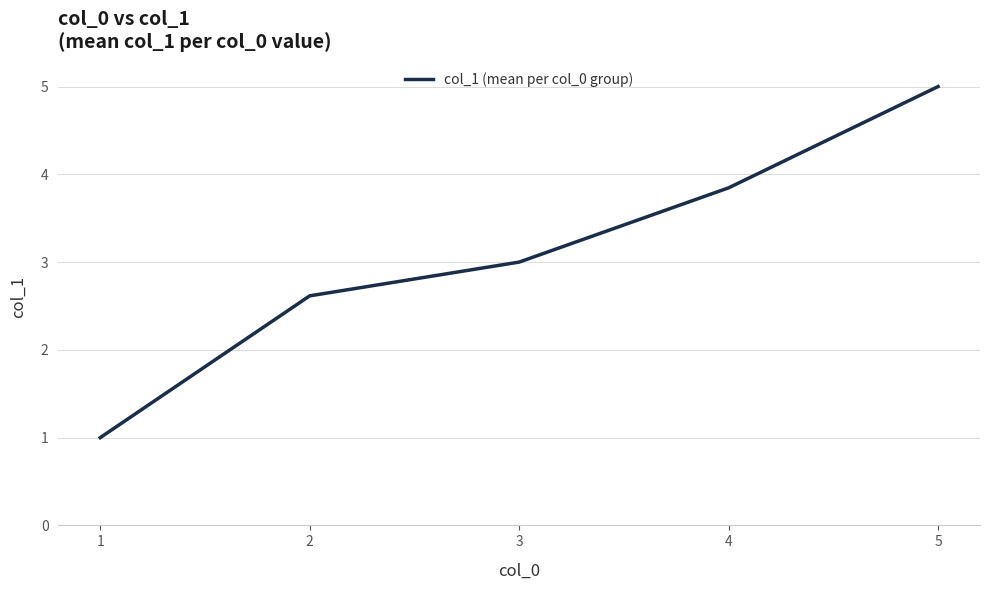

Which category has the highest value across all series?

5